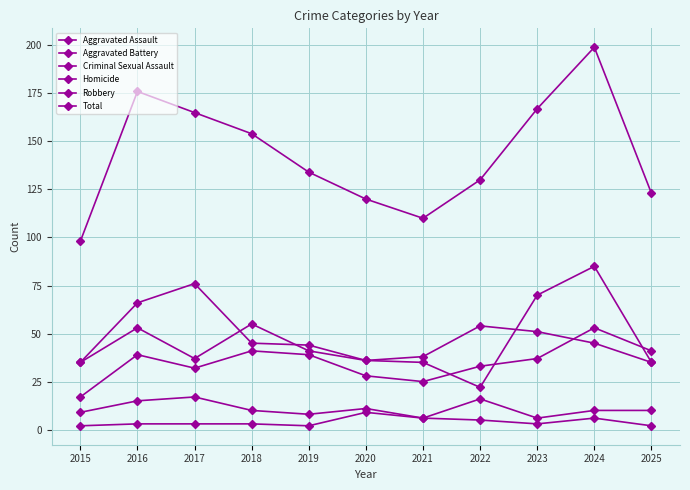

Does the chart have visible grid lines?

Yes